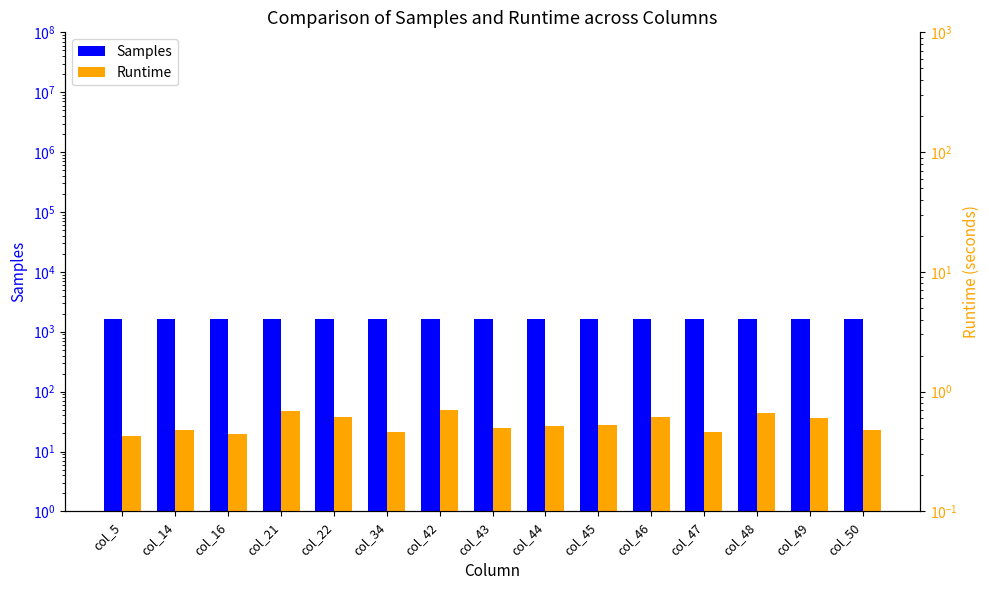

Reading right to left, list all the values displayed in this chart.

Samples: col_50=1639.0	col_49=1639.0	col_48=1639.0	col_47=1639.0	col_46=1639.0	col_45=1639.0	col_44=1639.0	col_43=1639.0	col_42=1639.0	col_34=1639.0	col_22=1639.0	col_21=1639.0	col_16=1639.0	col_14=1639.0	col_5=1639.0
Runtime: col_50=0.5	col_49=0.6	col_48=0.7	col_47=0.5	col_46=0.6	col_45=0.5	col_44=0.5	col_43=0.5	col_42=0.7	col_34=0.5	col_22=0.6	col_21=0.7	col_16=0.4	col_14=0.5	col_5=0.4